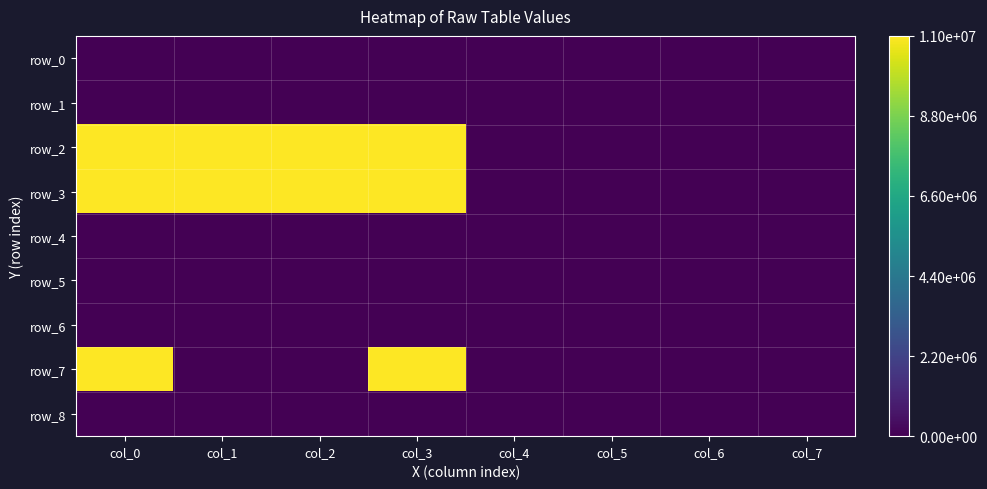

Which series has the largest total across all categories?

row_2